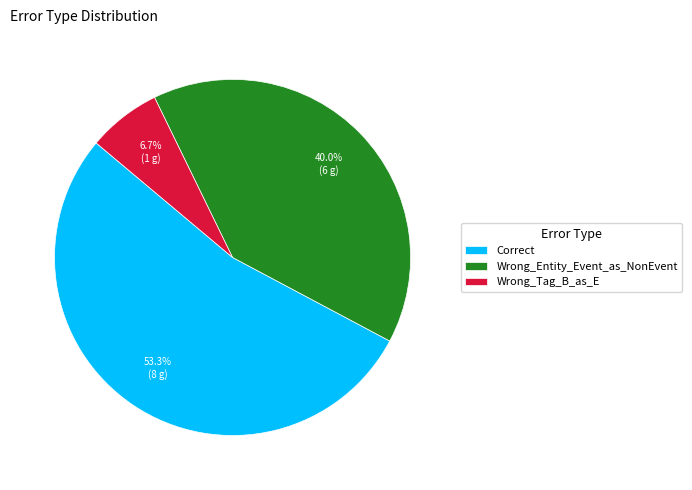

Rank the categories by value from highest to lowest.

Correct, Wrong_Entity_Event_as_NonEvent, Wrong_Tag_B_as_E